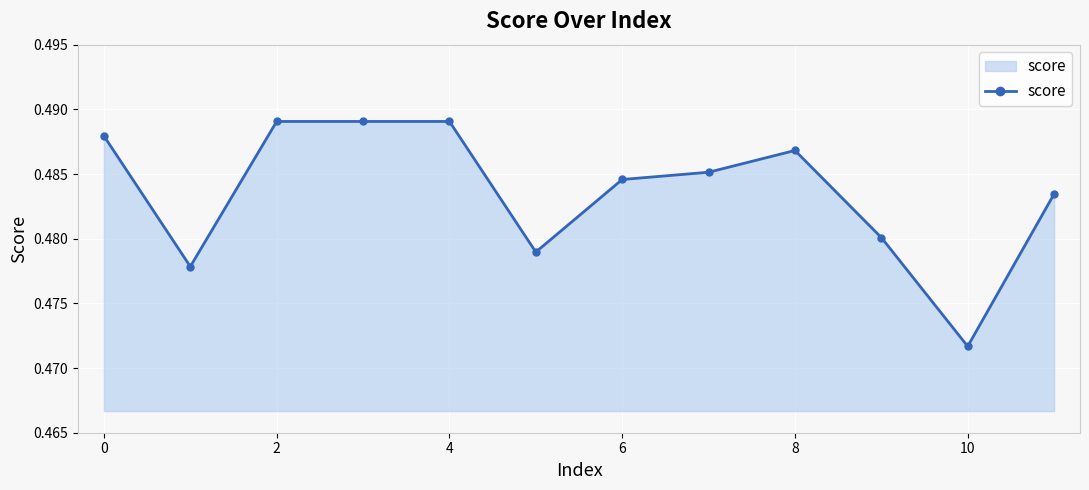

How many values are between 0 and 1?

12